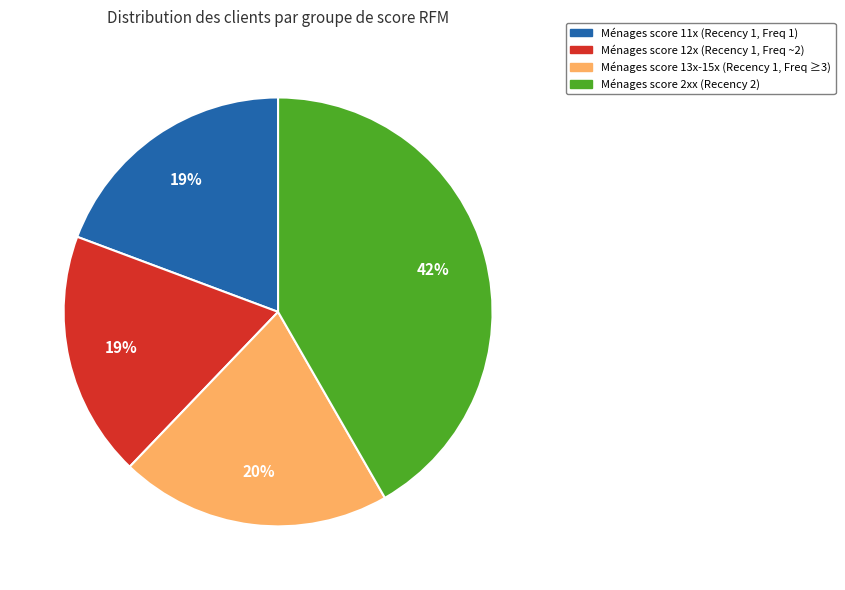

Does any single category account for the majority?

No